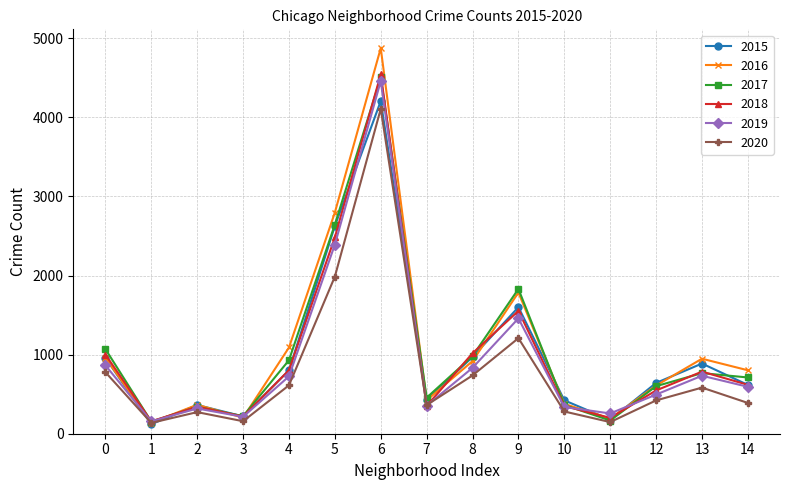

At how many categories does at least one series exceed 3774?

1